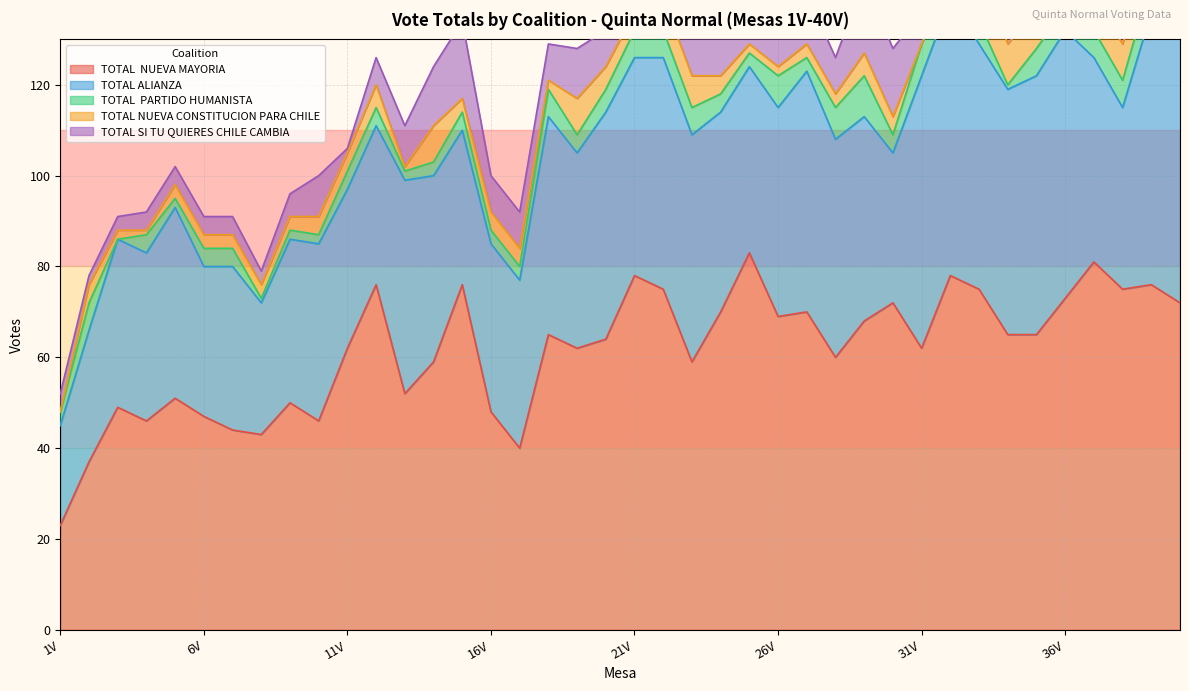

Which series has the largest total across all categories?

TOTAL  NUEVA MAYORIA